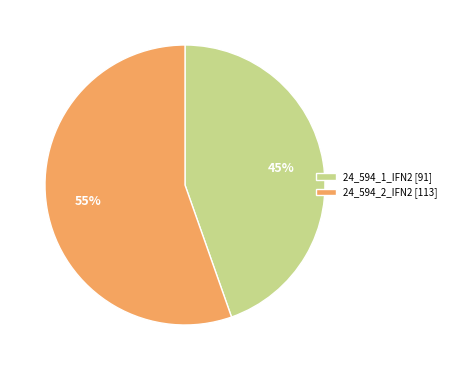

Rank the categories by value from lowest to highest.

24_594_1_IFN2, 24_594_2_IFN2